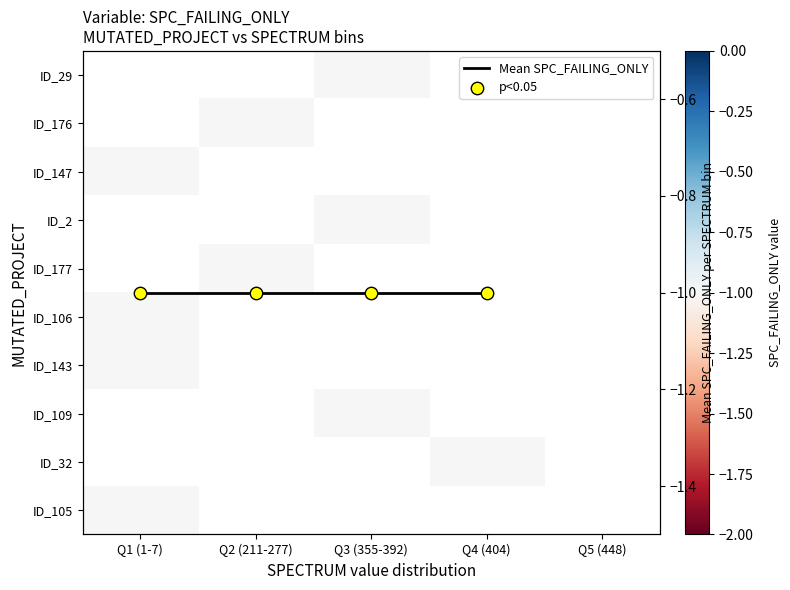

Which label corresponds to the smallest value in the chart?

Q3 (355-392)